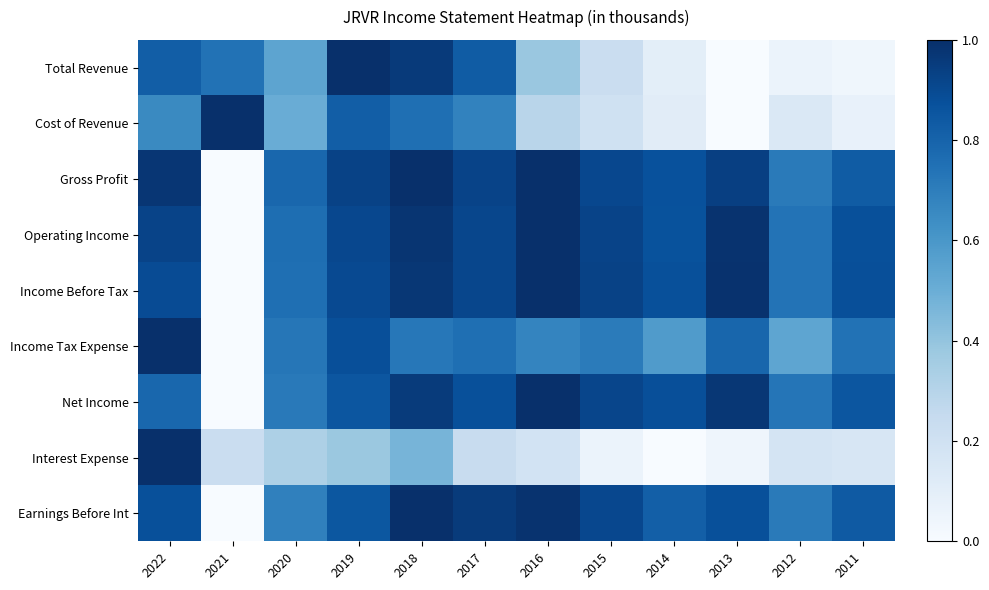

Which label corresponds to the smallest value in the chart?

2013